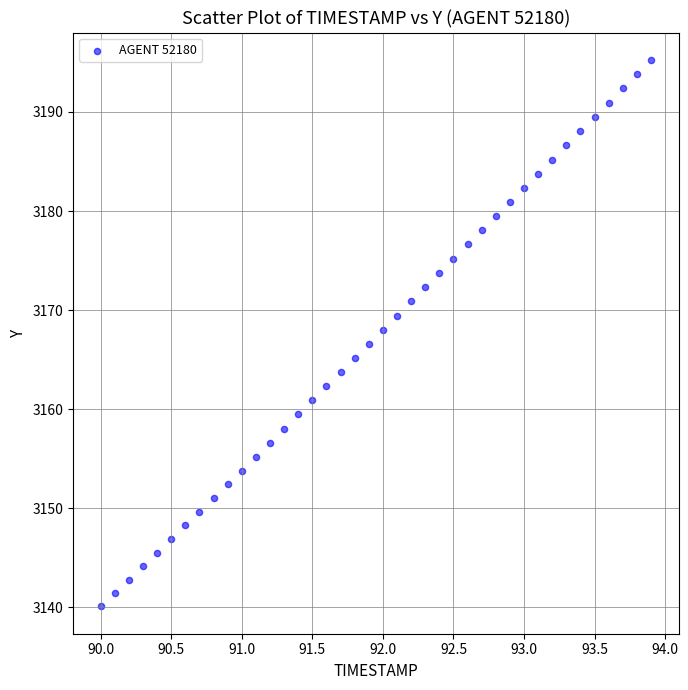

What is the range of Y values (max minus min)?

55.2